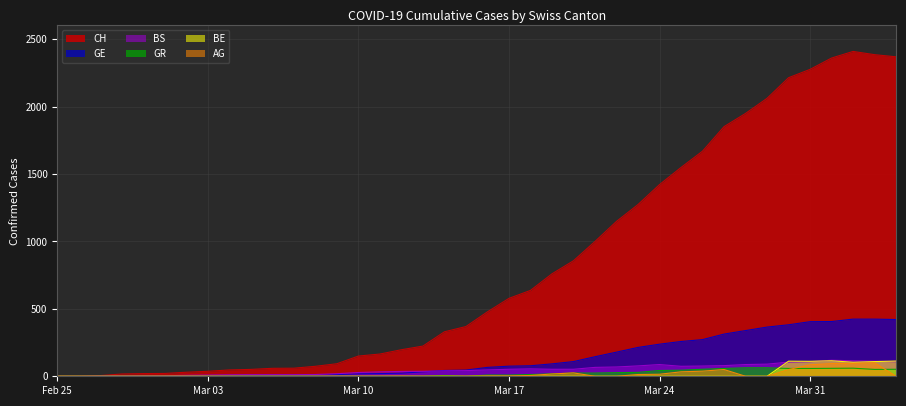

Does the chart display data point markers on the line(s)?

No